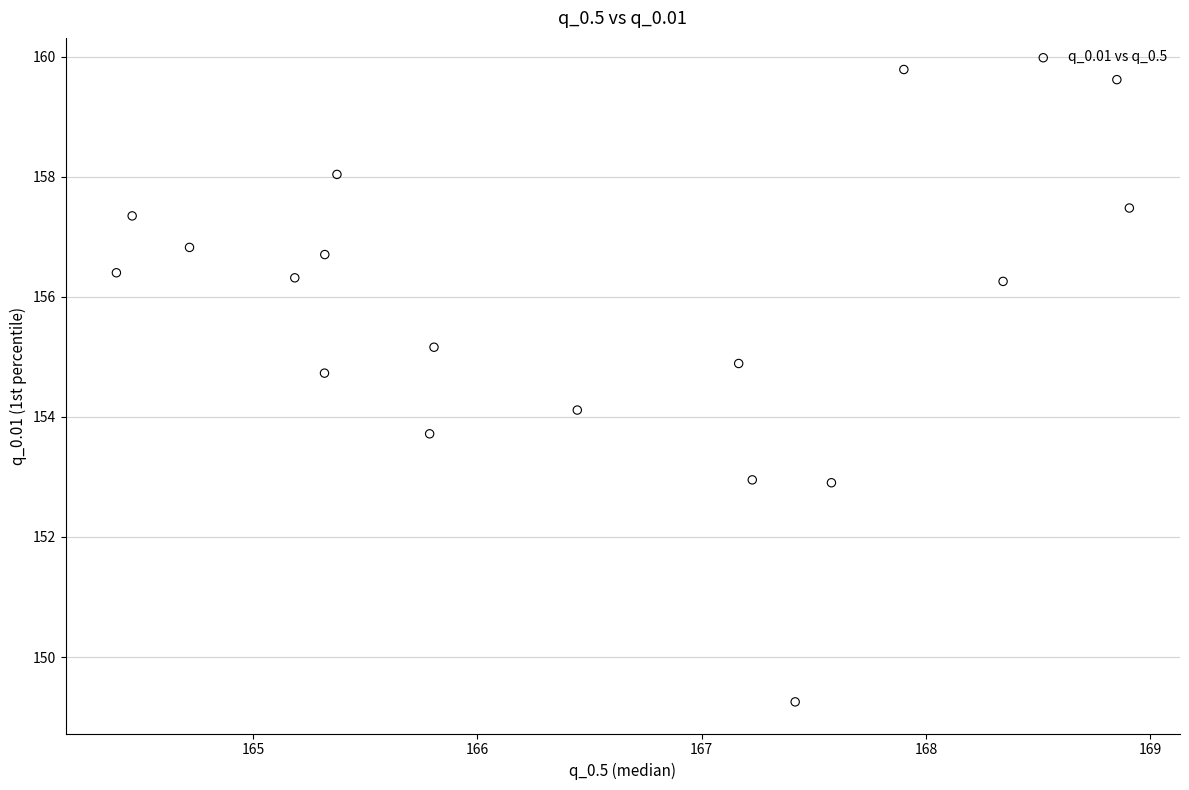

What is the range of Y values (max minus min)?

10.5